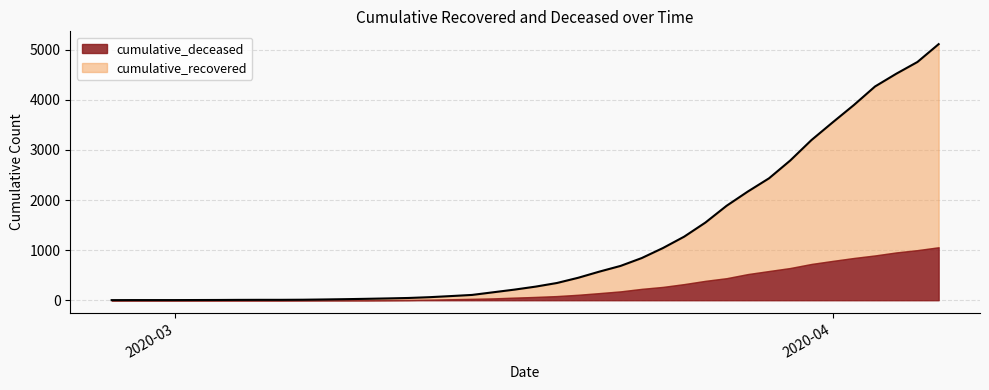

What is the maximum value for cumulative_deceased?

1057